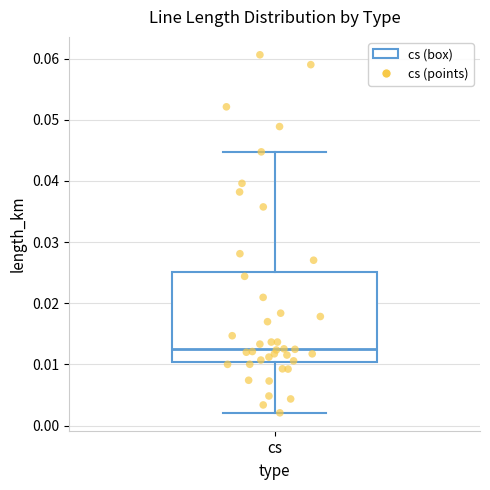

Read this box plot against the y-axis: the position of the median line, the range covered by the box, and the ends of both whiskers. The values are not printed on the chart, so give them approximately, as read against the axis.

median 0.013, box 0.010 to 0.025, whiskers 0.002 to 0.045